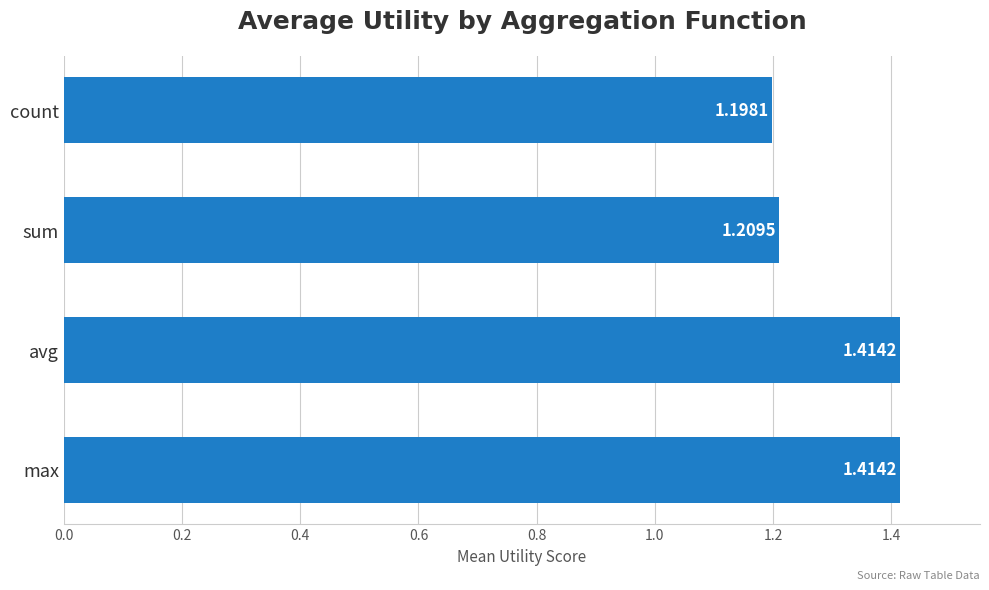

Which label corresponds to the smallest value in the chart?

count